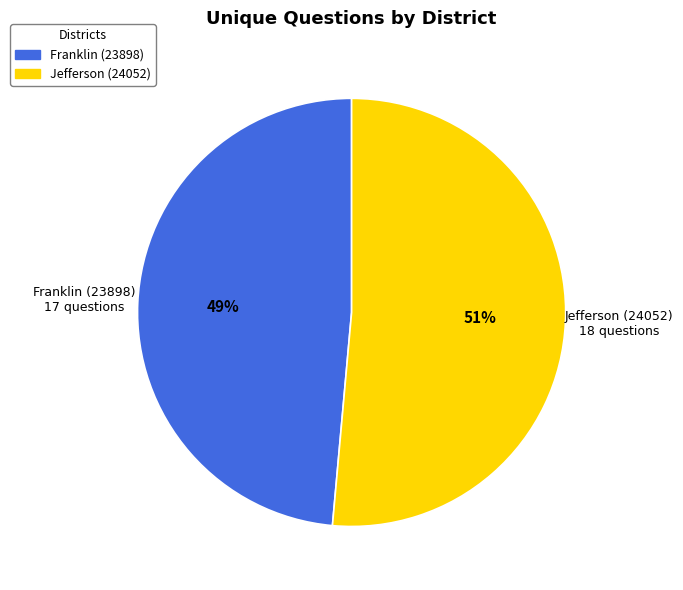

Which slice is the largest?

Jefferson (24052)